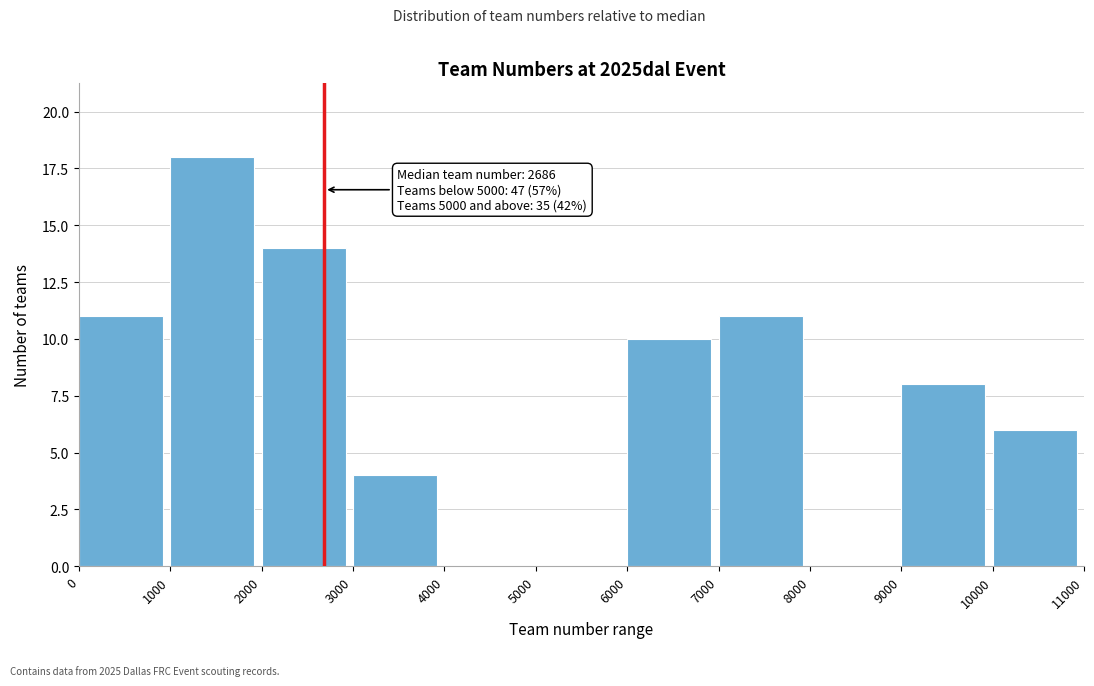

Over which range of the x-axis is the bar tallest?

1000 to 2000